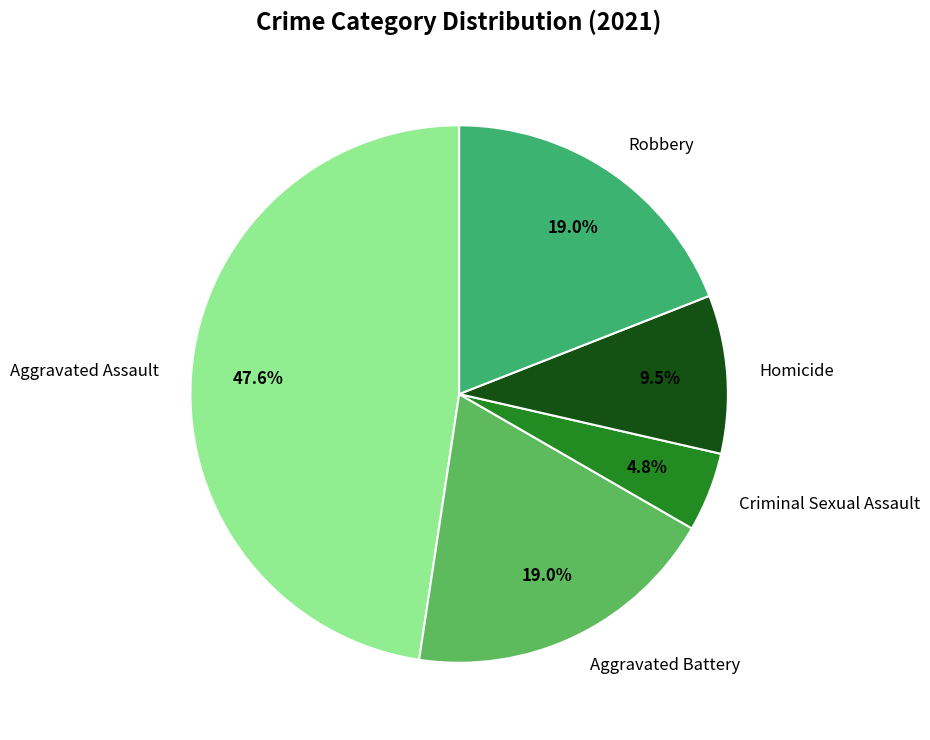

How many segments does this pie chart have?

5